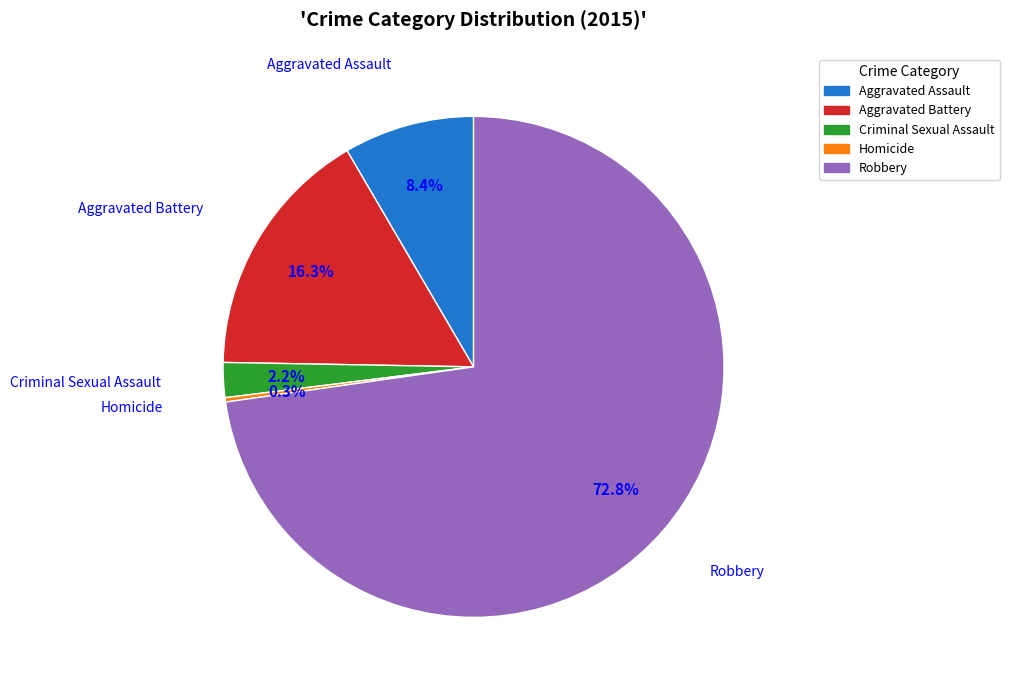

To the nearest percent, what is the difference between the Aggravated Battery and Aggravated Assault slice percentages?

8%